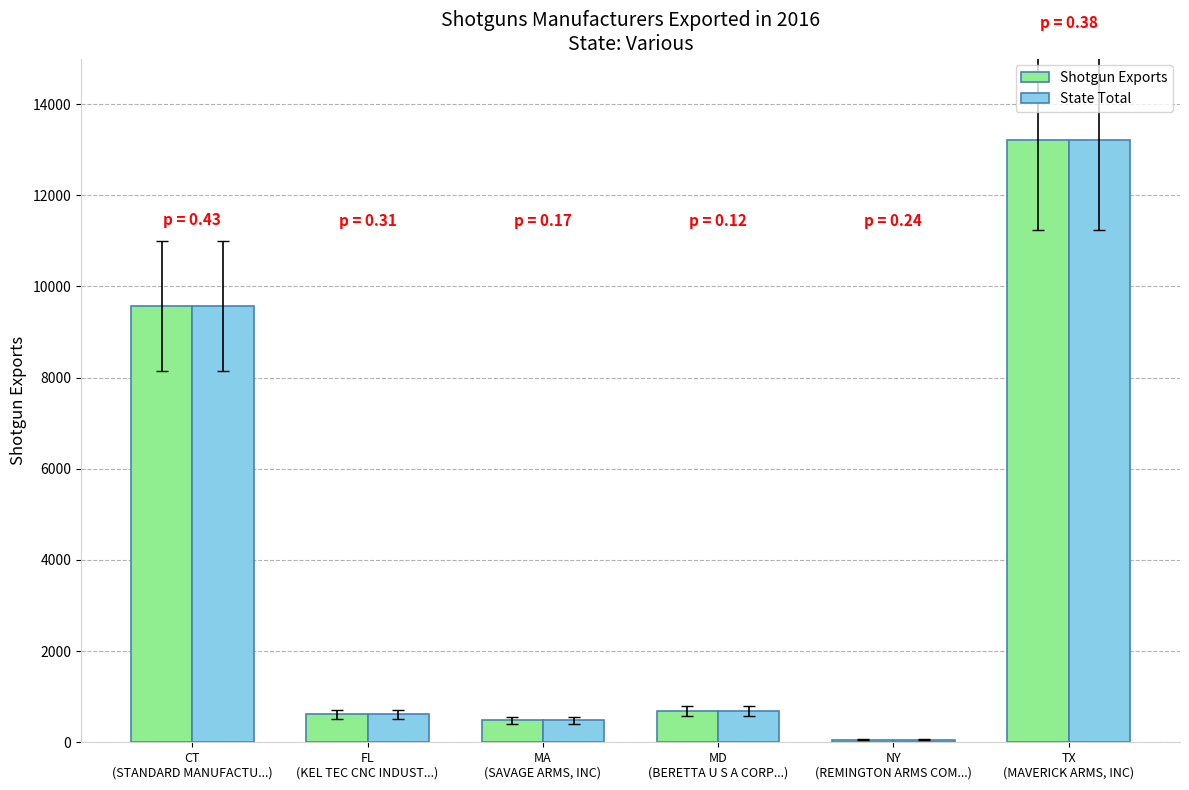

What is the sum of all State Total values?

24627